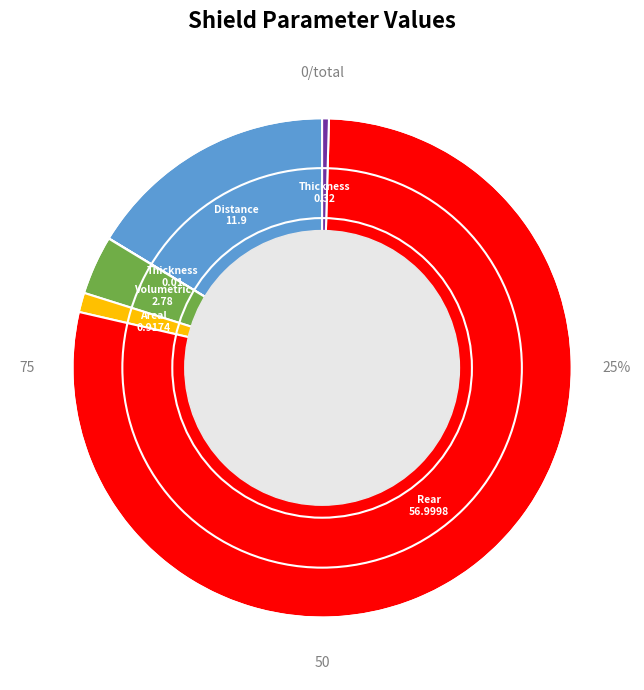

Combined, what portion of the pie is Rear wall yield stress and Volumetric density of front bumper?

82.0%